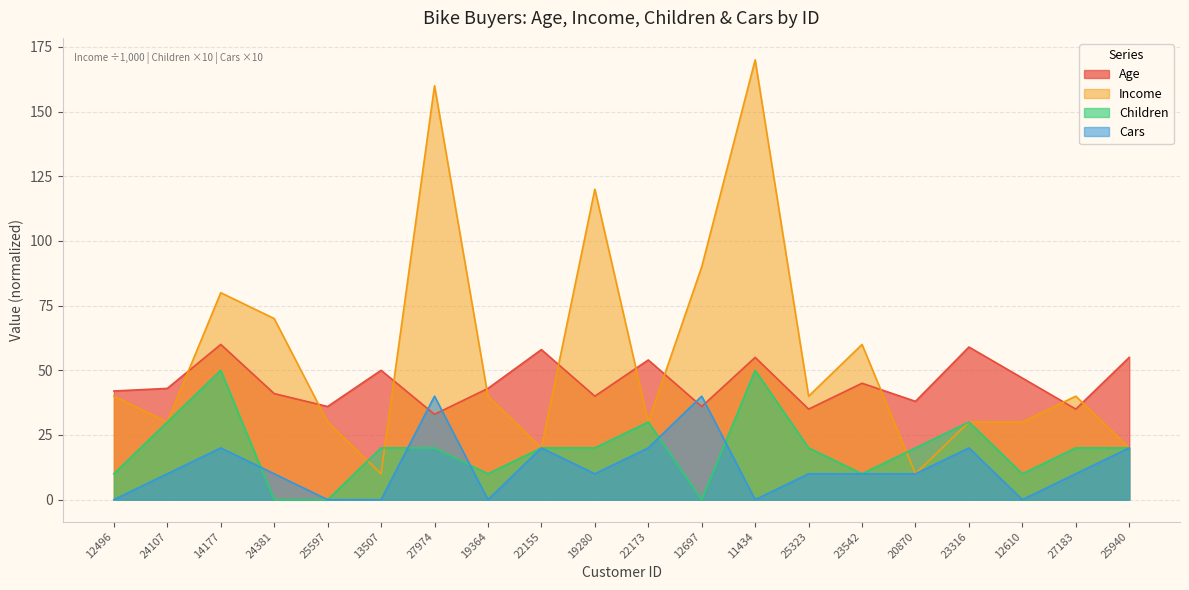

List the series in order of their peak value, lowest first.

Cars, Children, Age, Income